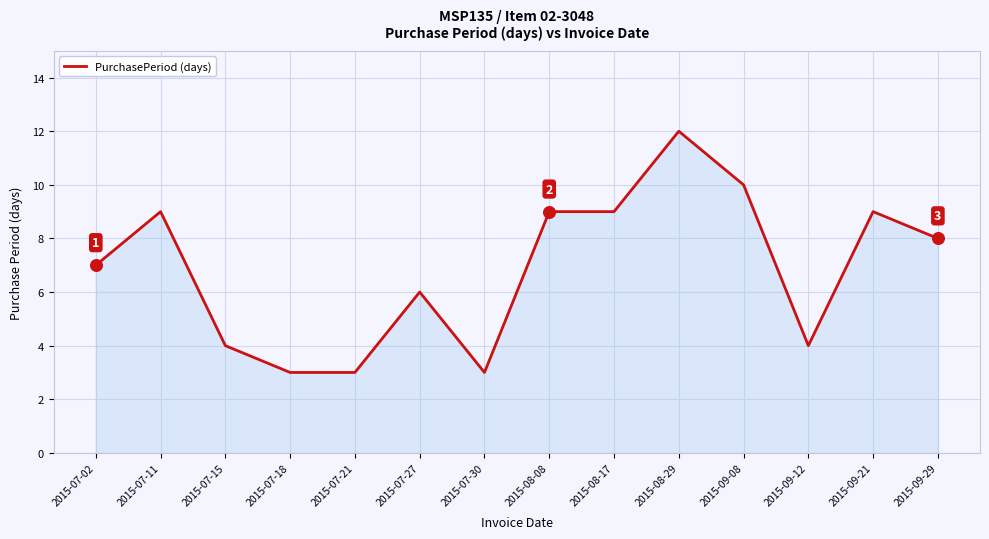

Approximately how many times larger is the value at 2015-09-12 compared to 2015-07-15?

1.0